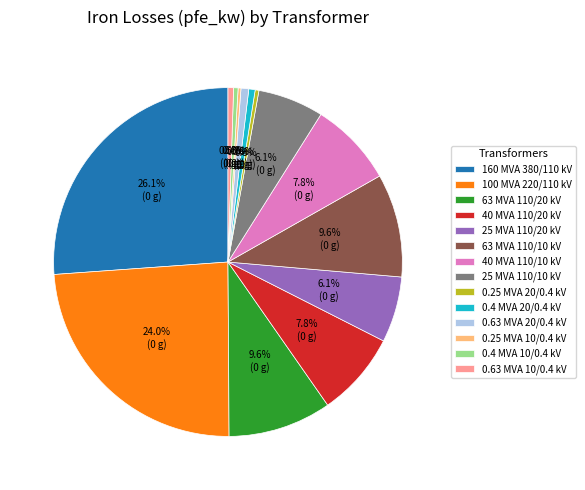

To the nearest percent, what is the combined percentage of 0.25 MVA 20/0.4 kV and 0.4 MVA 10/0.4 kV?

1%